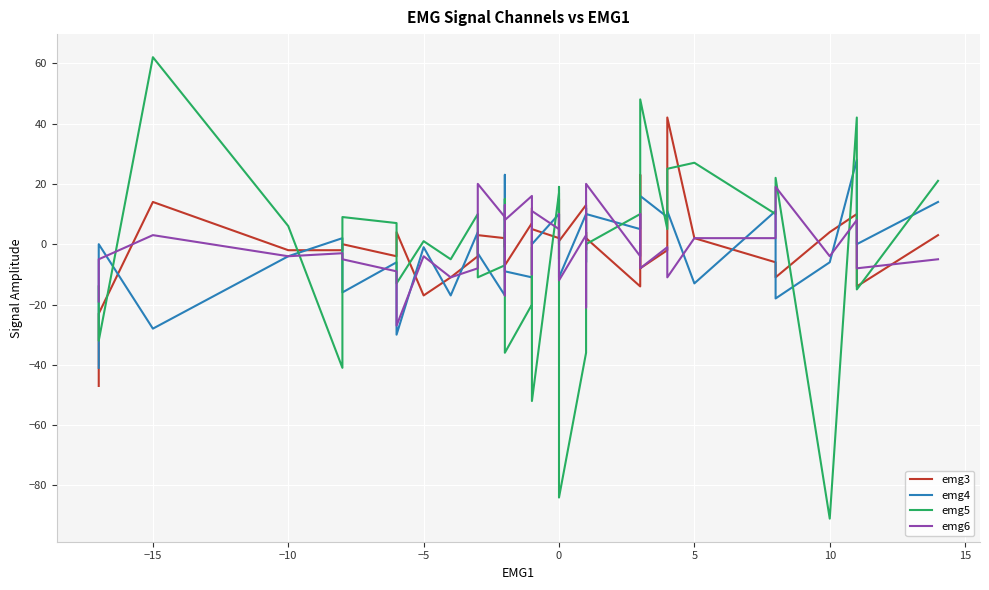

What is the difference between the second highest and second lowest values in the emg6 series?

41